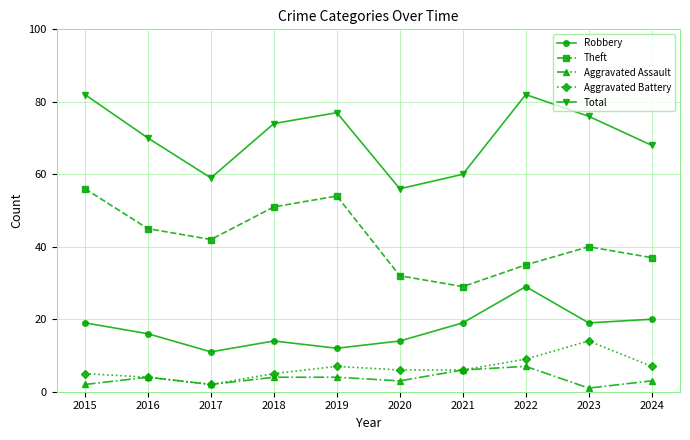

What is the difference between the second highest and minimum values in the Robbery series?

9